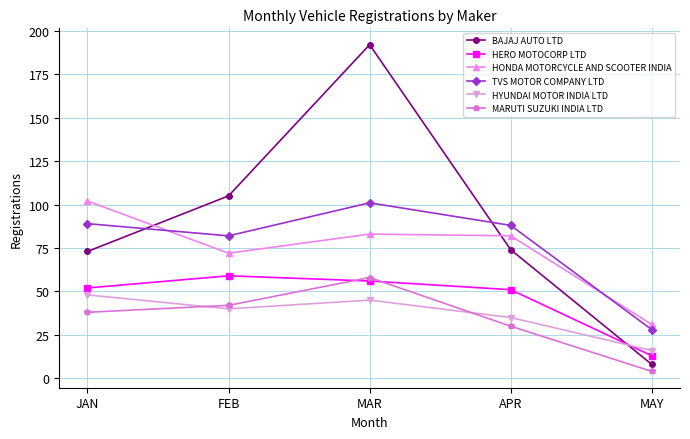

How many intersections are there between BAJAJ AUTO LTD and HYUNDAI MOTOR INDIA LTD?

1